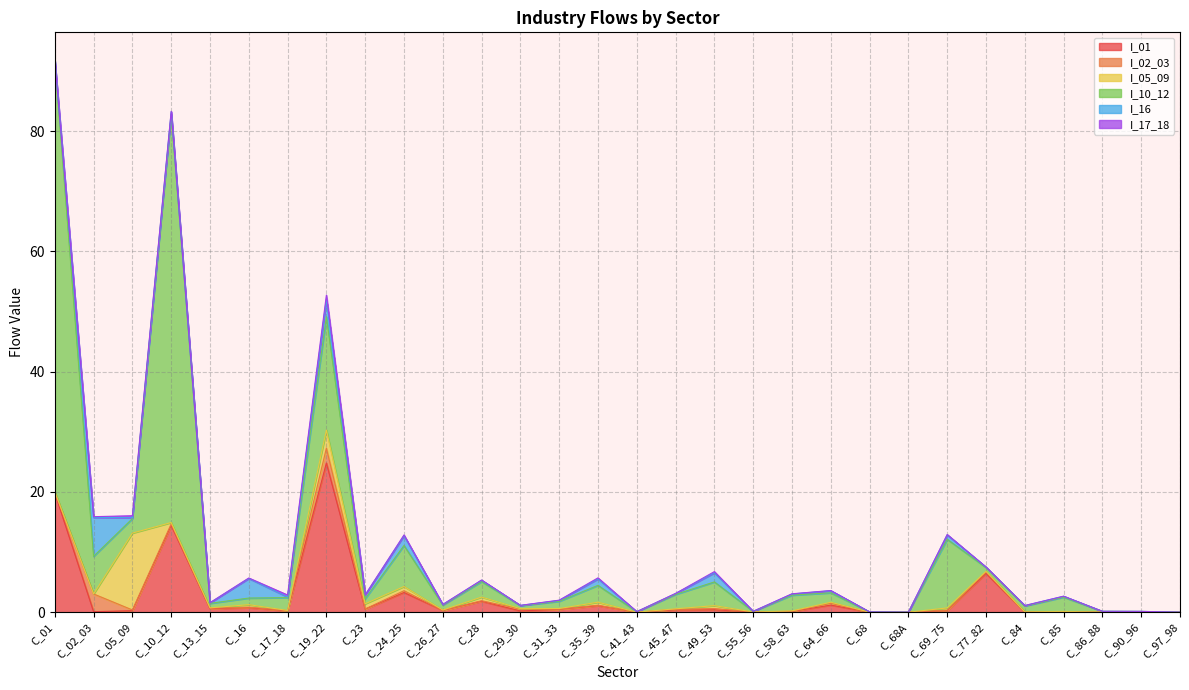

Does the chart have visible grid lines?

Yes